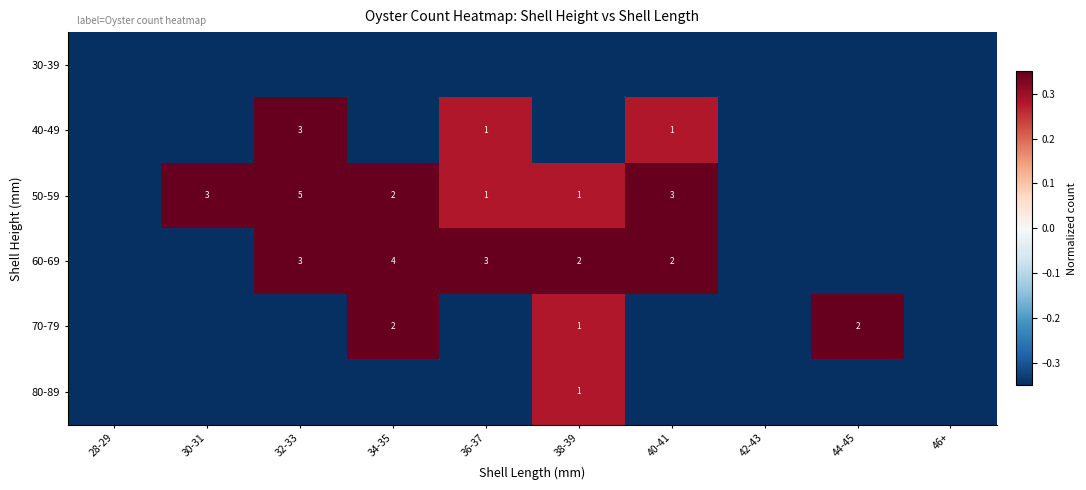

True or false: 70-79 has a value of 2.0 at 44-45.

True